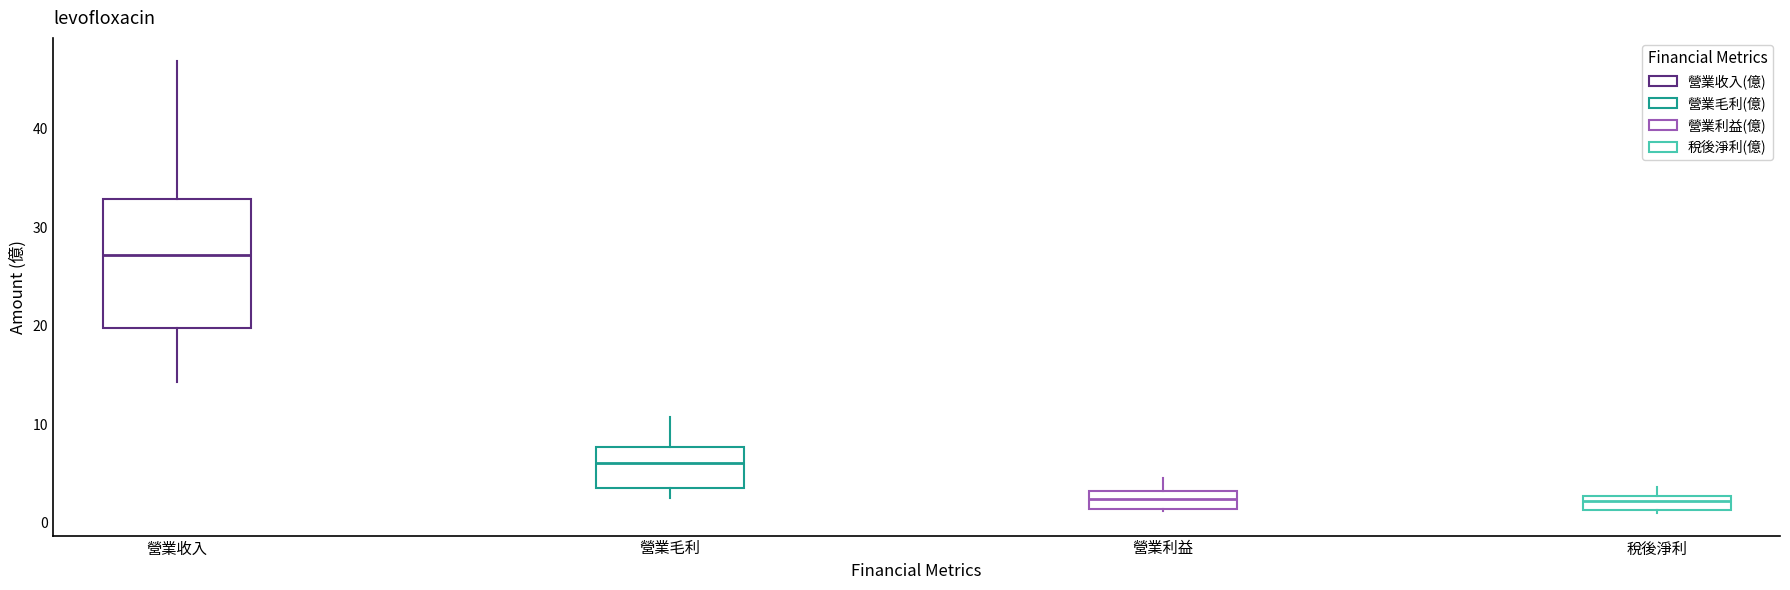

Comparing the boxes themselves (not the whiskers), which one is the tallest?

營業收入